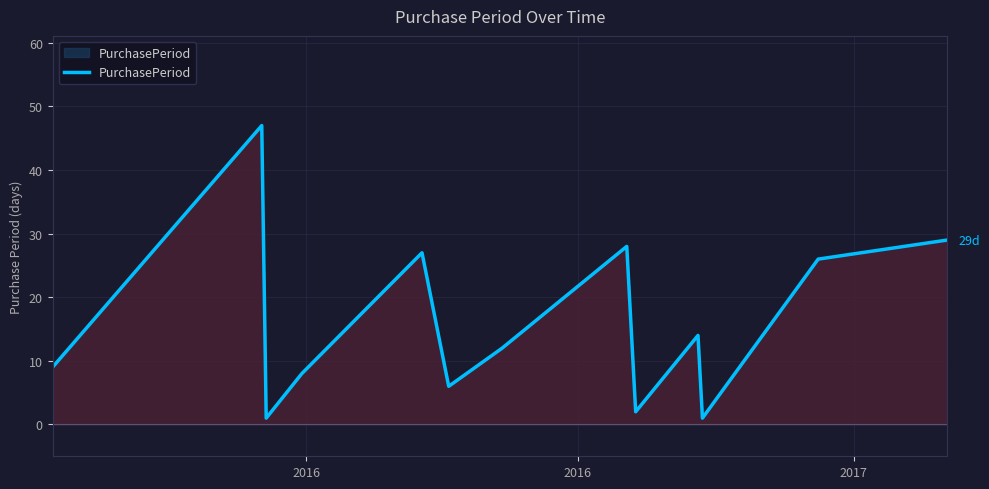

How many lines are shown in the chart?

1